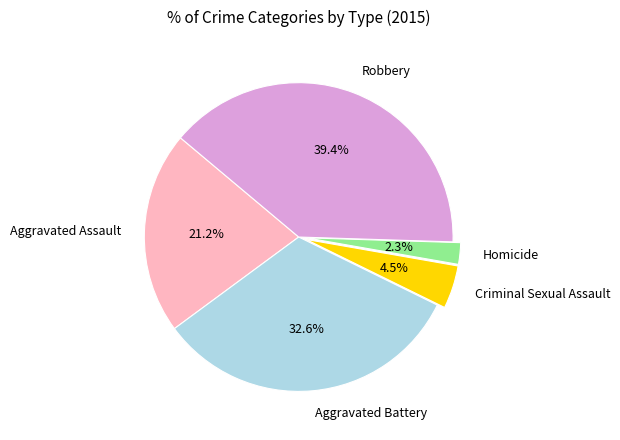

To the nearest percent, what is the average slice percentage?

20%